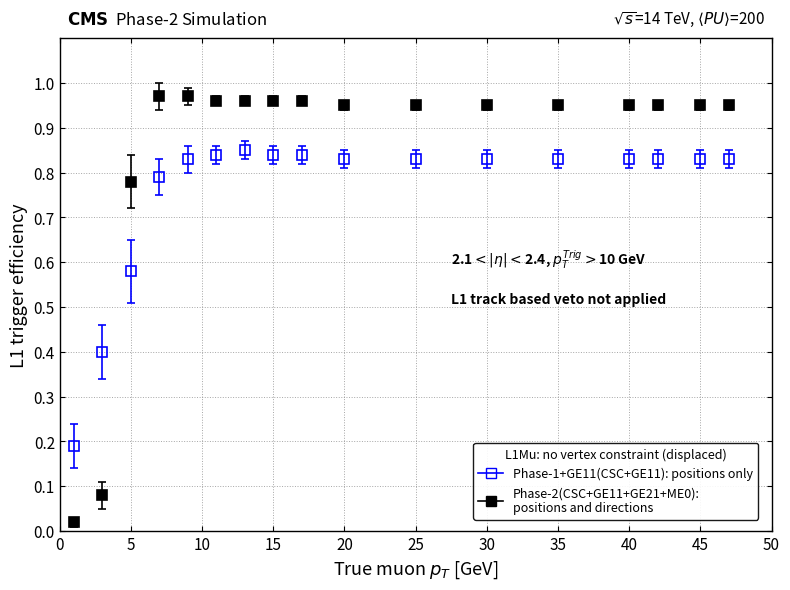

At how many categories does at least one series exceed 0?

17